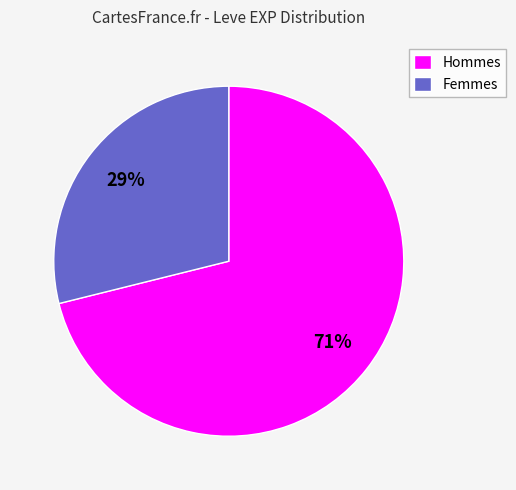

What percentage is the Hommes slice, to the nearest percent?

71%